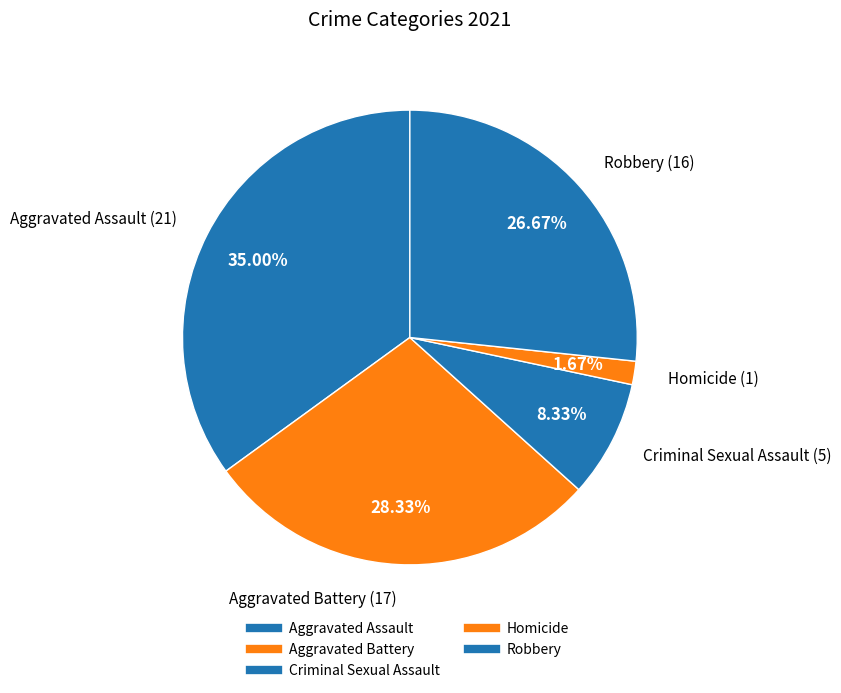

What percentage is the Aggravated Assault slice, to the nearest percent?

35%